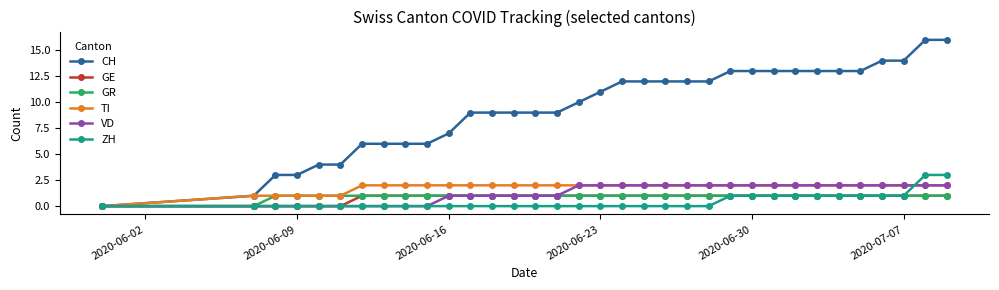

What is the greatest value displayed?

16